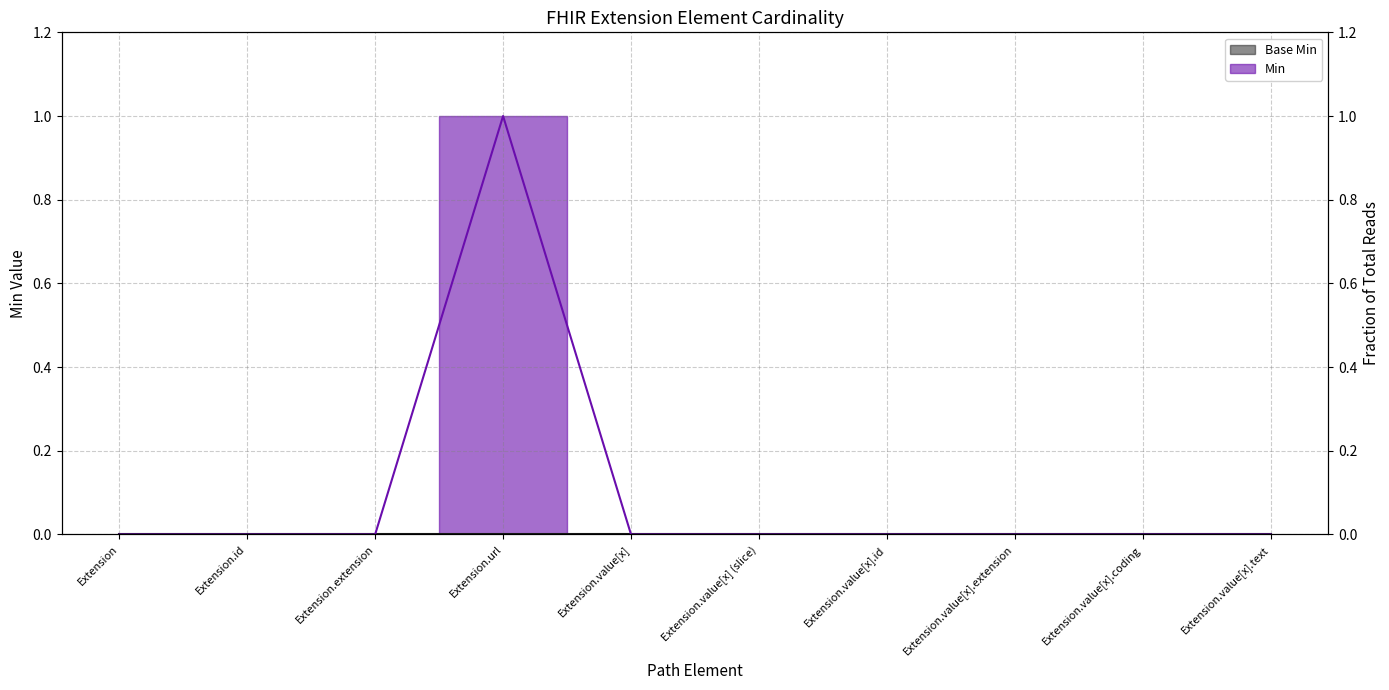

Between Extension.id and Extension.value[x], which is larger?

Extension.id